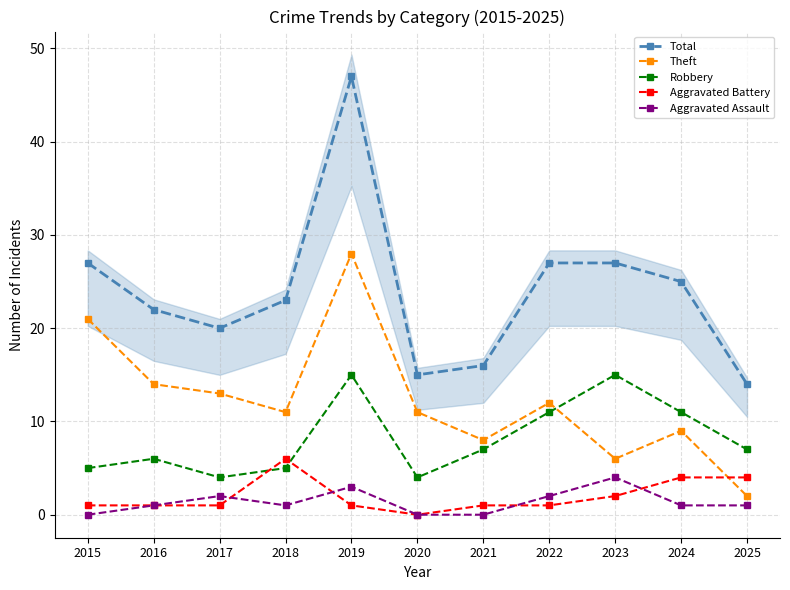

Reading right to left, what are all the values shown in this chart?

Total: 14	25	27	27	16	15	47	23	20	22	27
Theft: 2	9	6	12	8	11	28	11	13	14	21
Robbery: 7	11	15	11	7	4	15	5	4	6	5
Aggravated Battery: 4	4	2	1	1	0	1	6	1	1	1
Aggravated Assault: 1	1	4	2	0	0	3	1	2	1	0